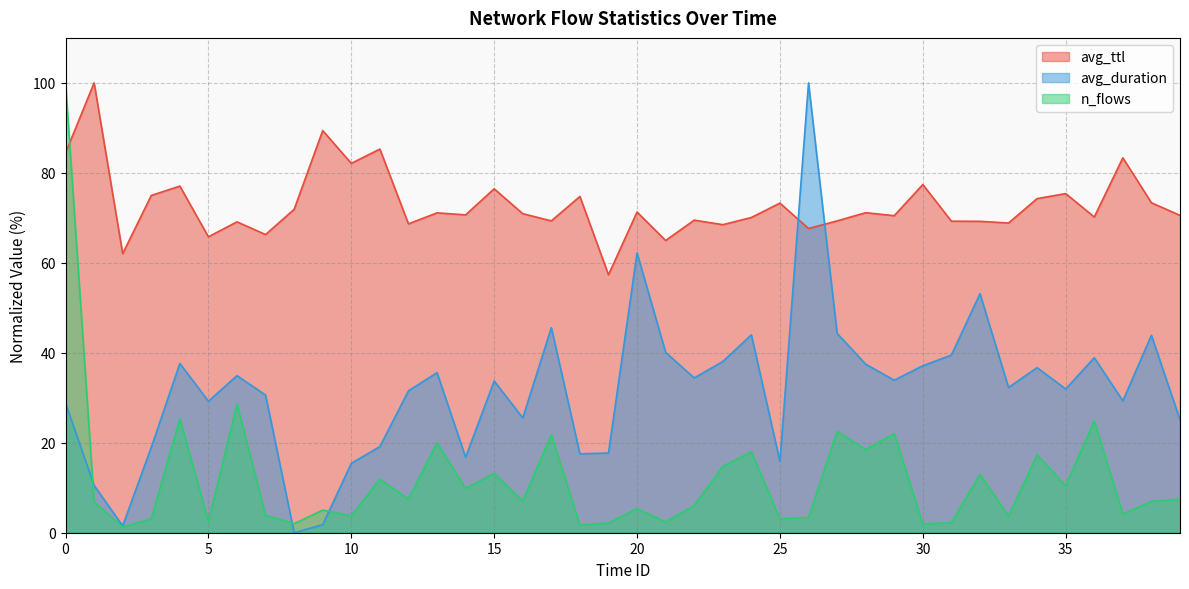

What are all the series names shown in the legend?

avg_ttl, avg_duration, n_flows